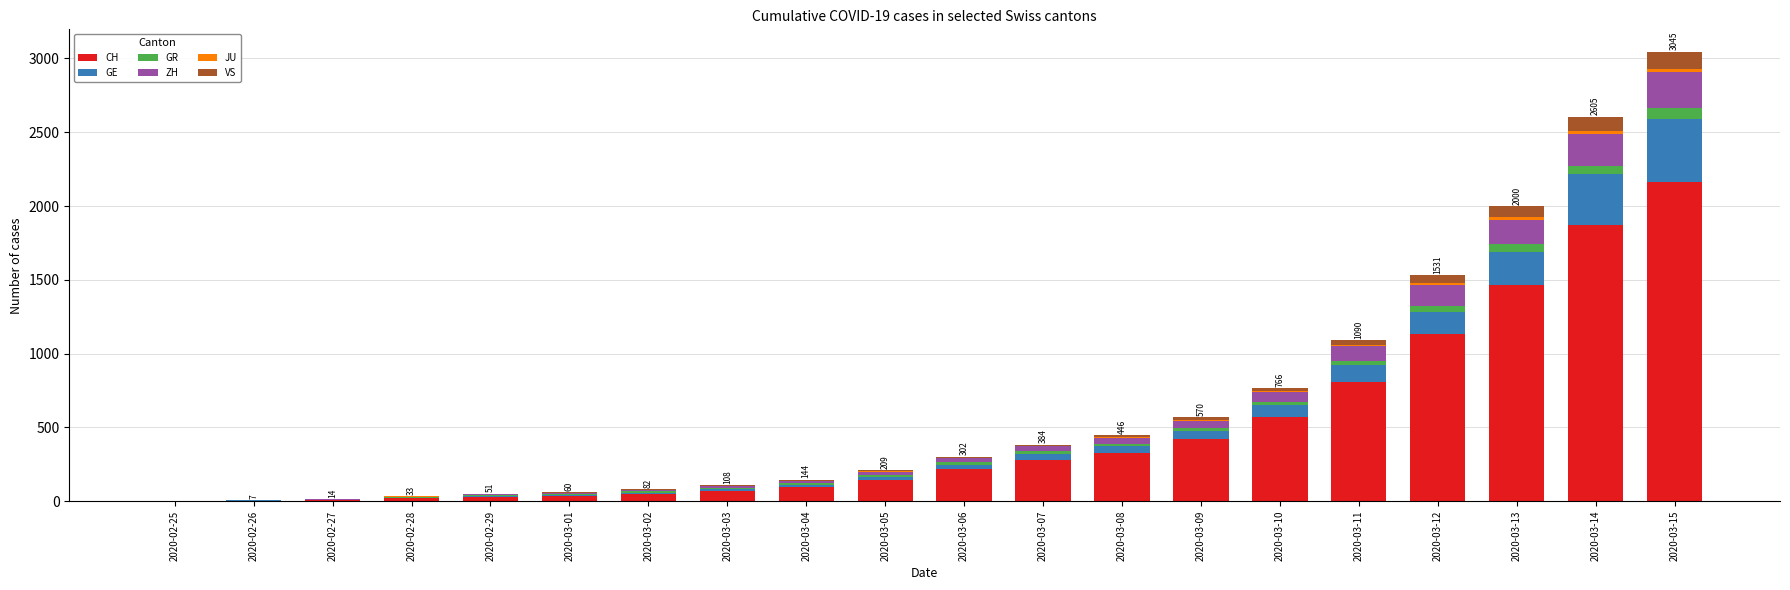

What is the maximum value for CH?

2165